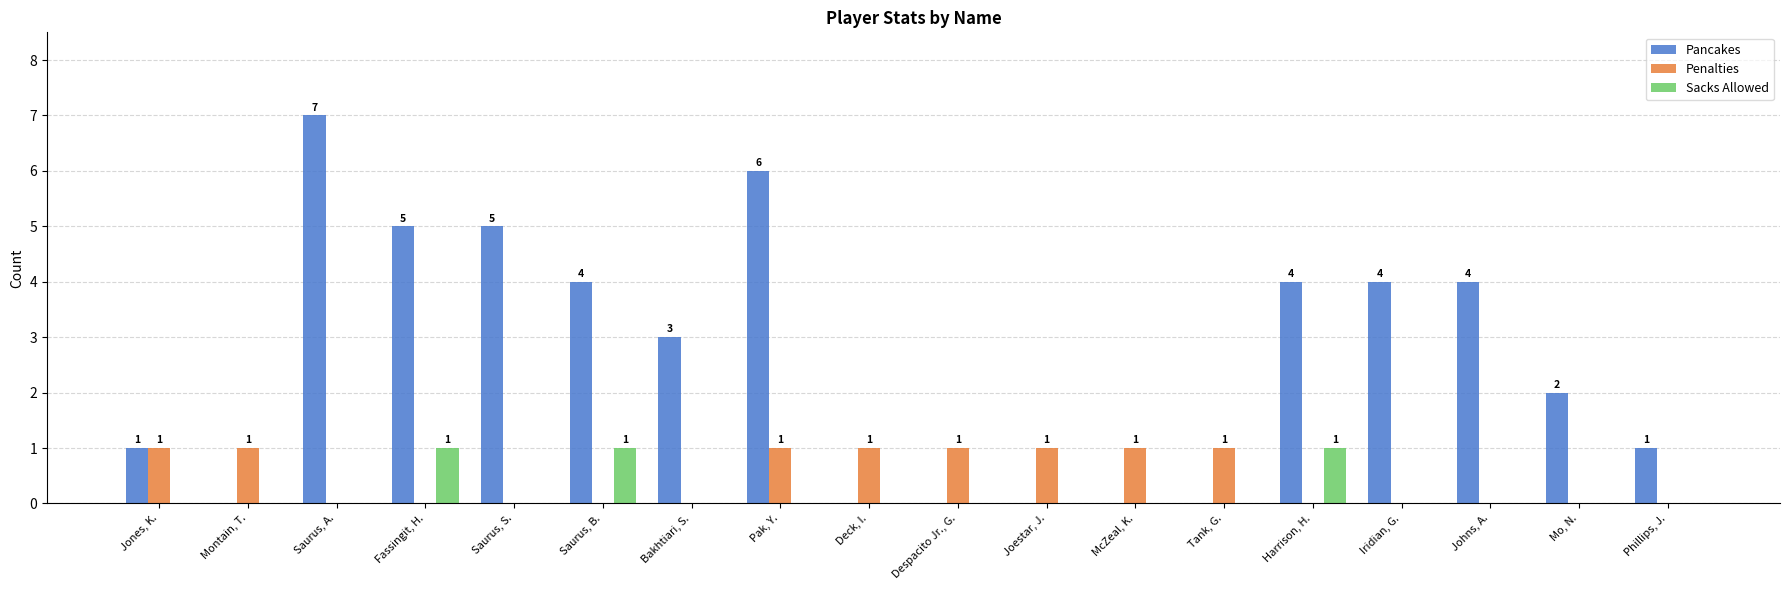

The value of Sacks Allowed at Saurus, B. is 0. True or false?

False